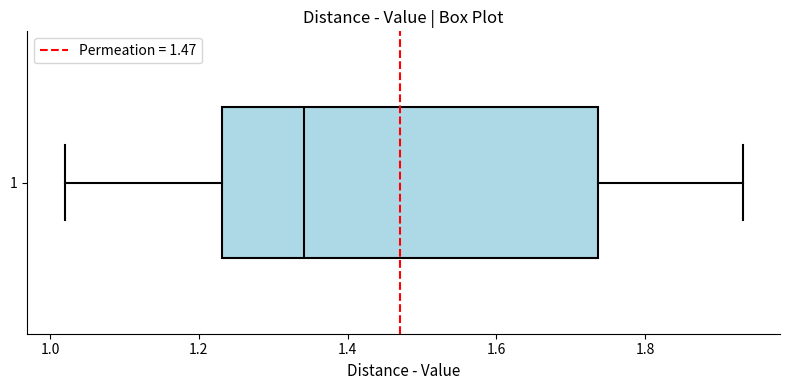

Read this box plot against the x-axis: the position of the median line, the range covered by the box, and the ends of both whiskers. The values are not printed on the chart, so give them approximately, as read against the axis.

median 1.34, box 1.24 to 1.74, whiskers 1.02 to 1.94